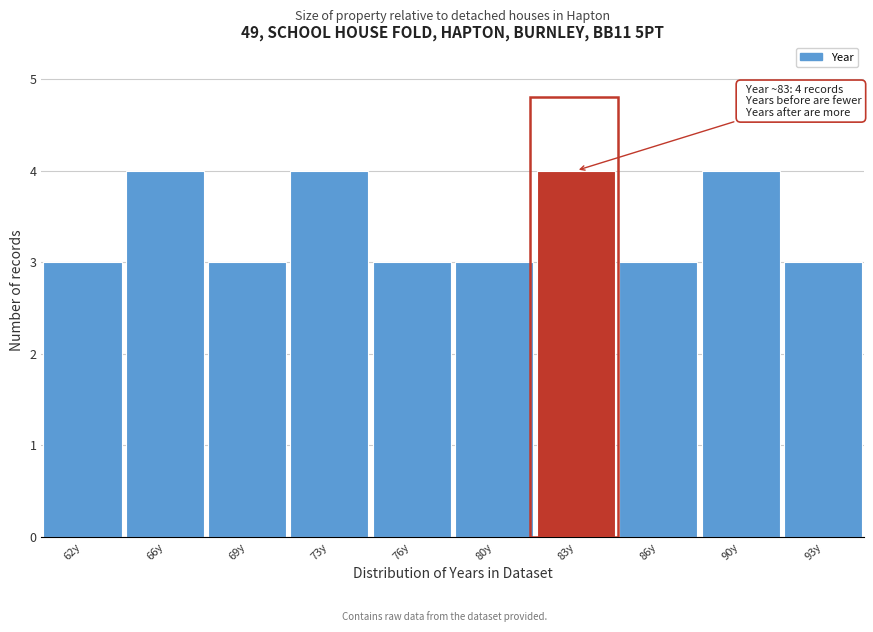

Reading right to left, list all the values displayed in this chart.

93y=3	90y=4	86y=3	83y=4	80y=3	76y=3	73y=4	69y=3	66y=4	62y=3